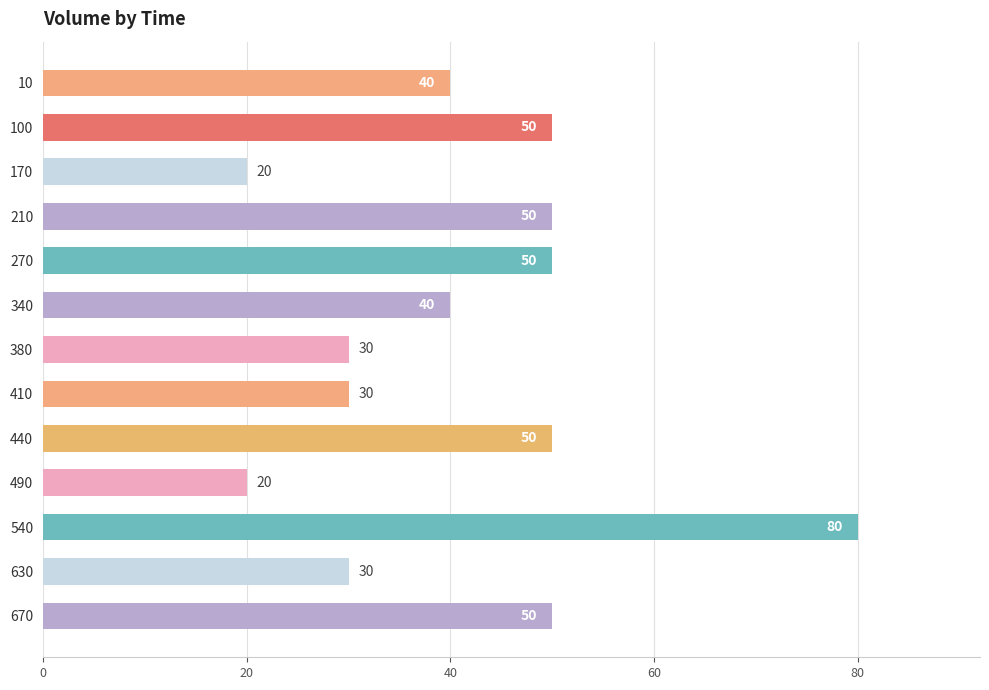

The chart shows a value of 80 at 540. True or false?

True